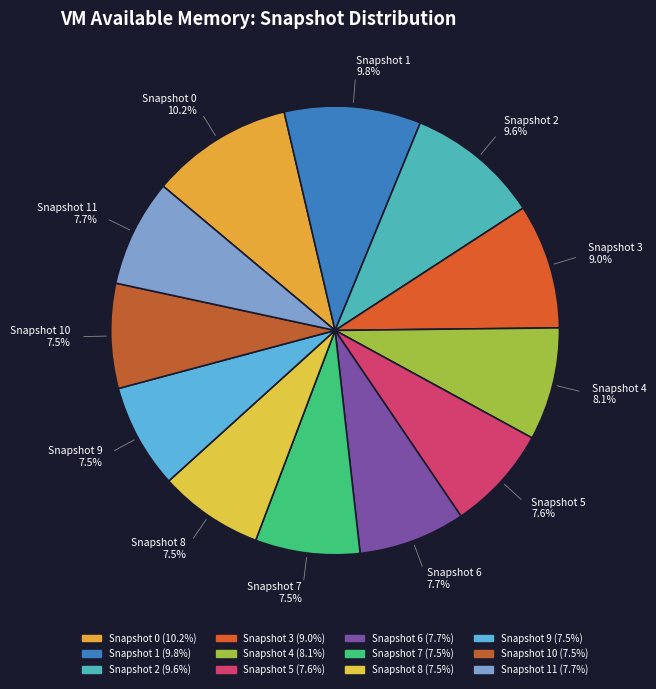

Is there a majority slice in this chart?

No